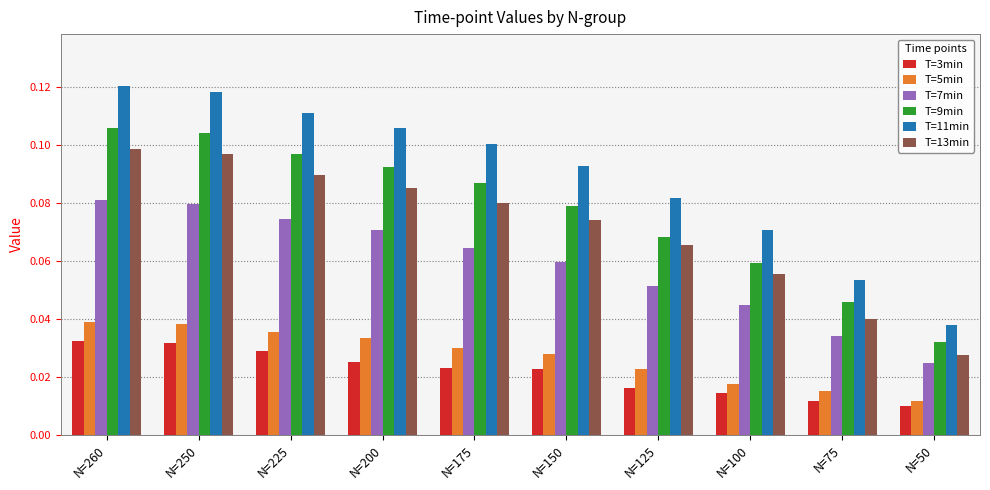

Count the number of data series in this chart.

6